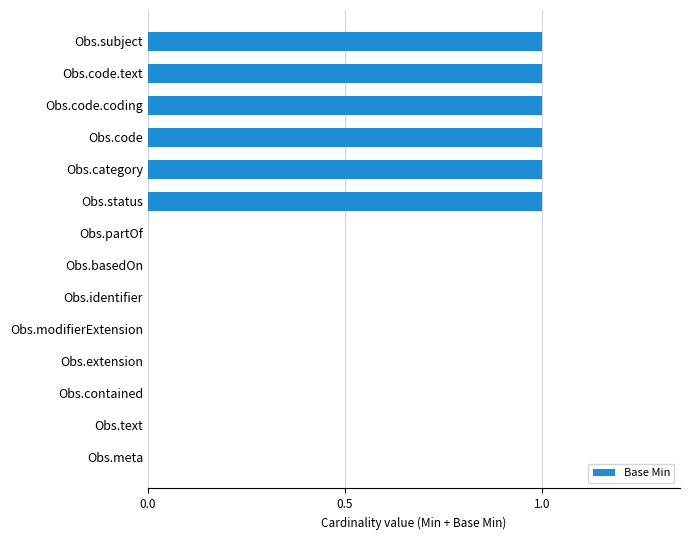

How many categories are shown in the chart?

14